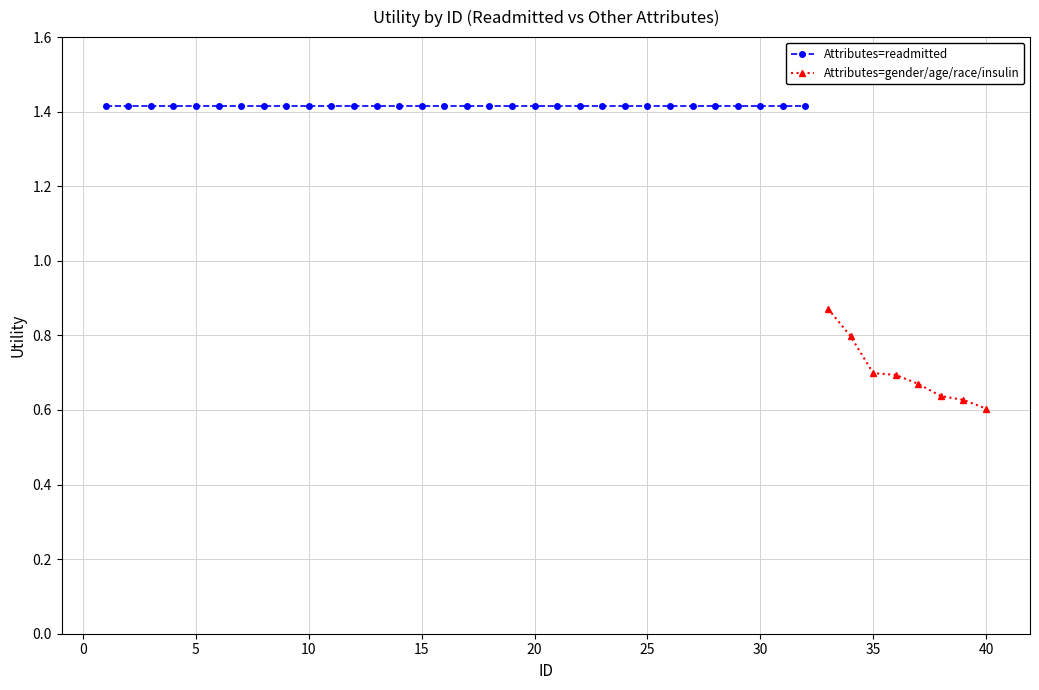

Rank the series by their maximum value, from highest to lowest.

Attributes=readmitted, Attributes=gender/age/race